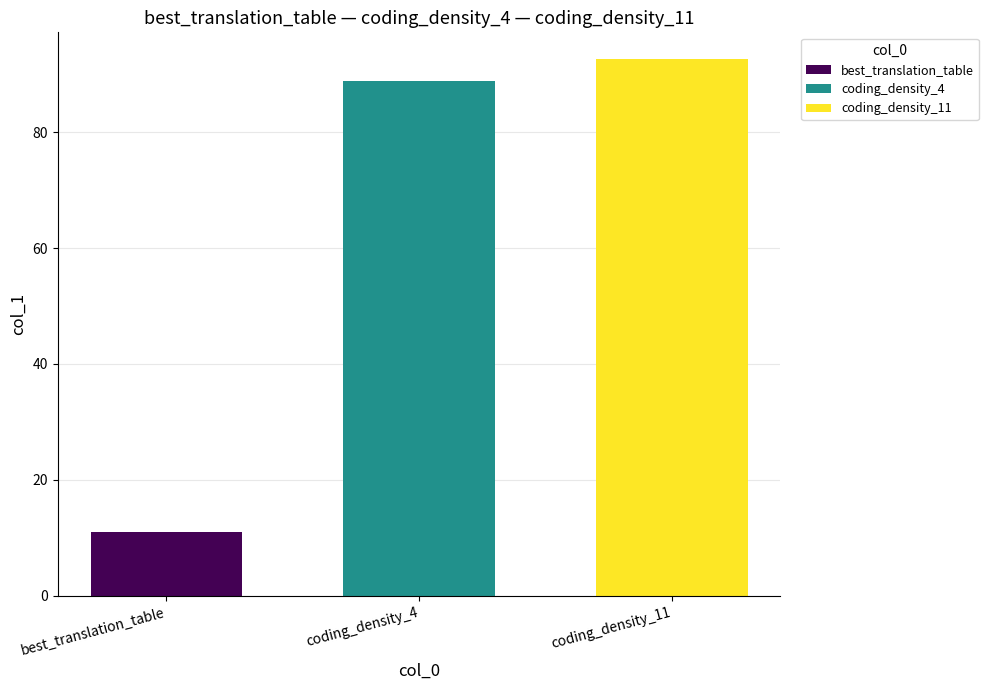

Rank the categories by best_translation_table value from highest to lowest.

coding_density_4